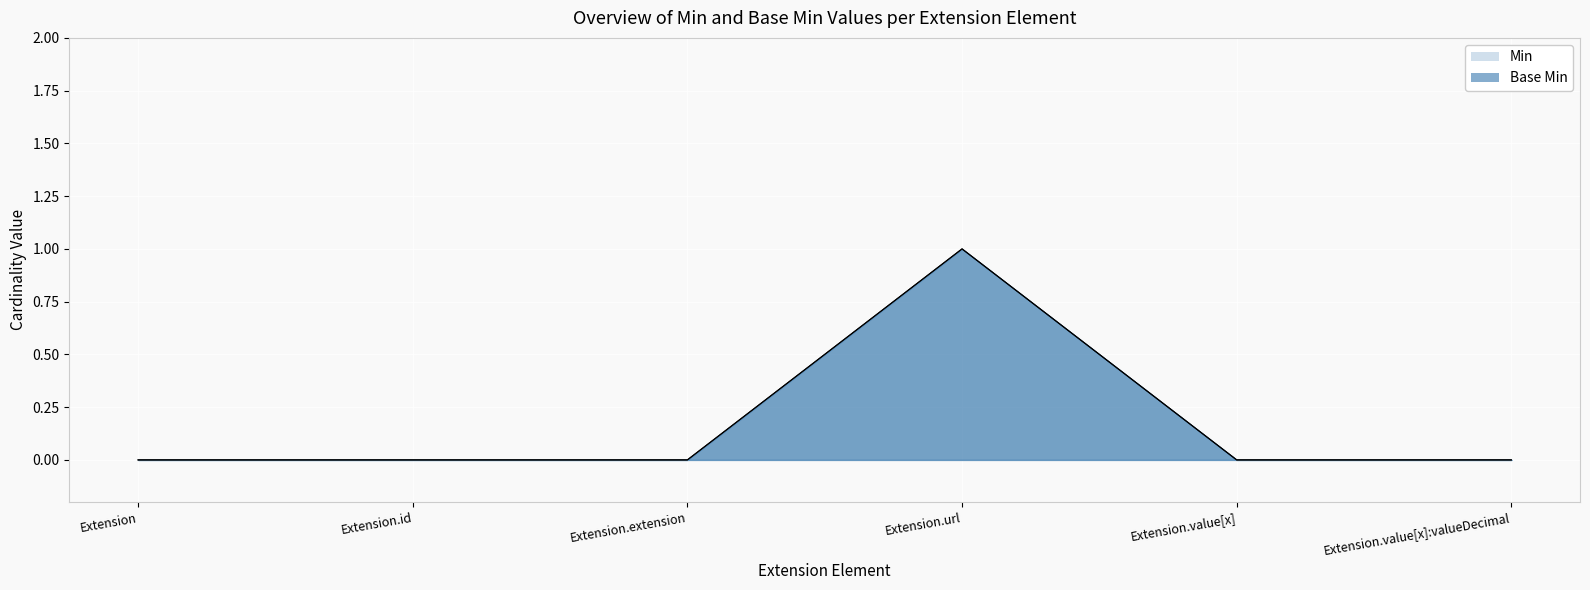

Rank the categories by Base Min value from highest to lowest.

Extension.url, Extension, Extension.id, Extension.extension, Extension.value[x], Extension.value[x]:valueDecimal